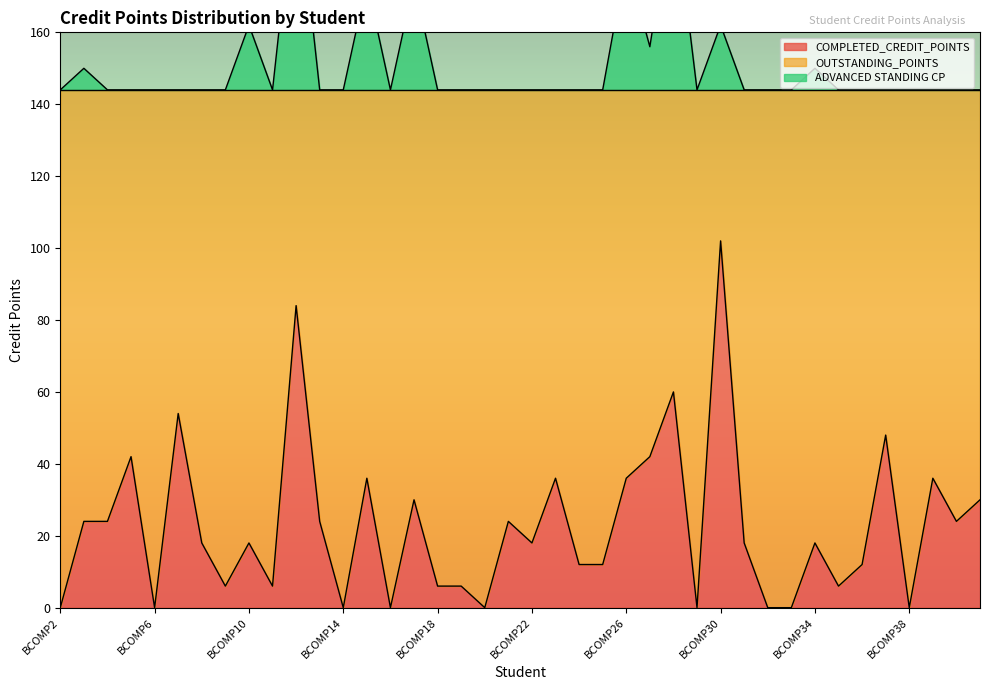

The ADVANCED STANDING CP series shows 78 at BCOMP17. True or false?

False